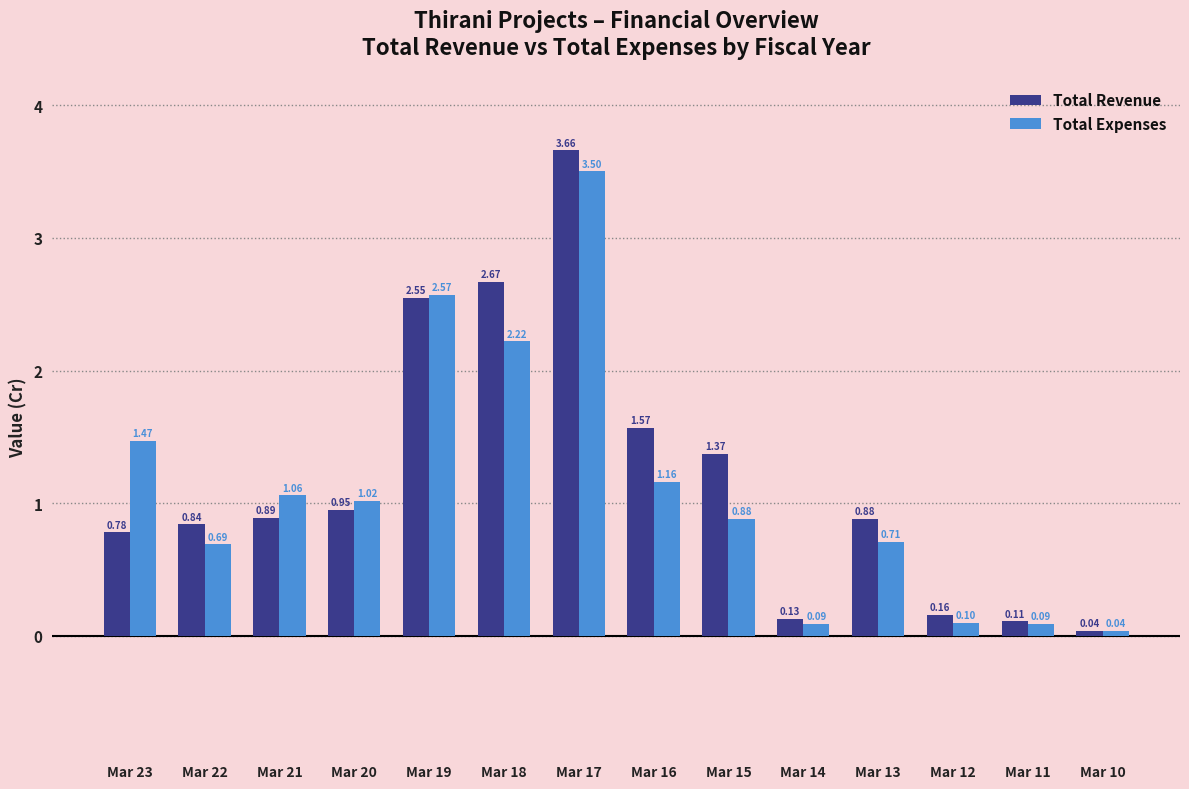

Which series changed the most between Mar 22 and Mar 19?

Total Expenses